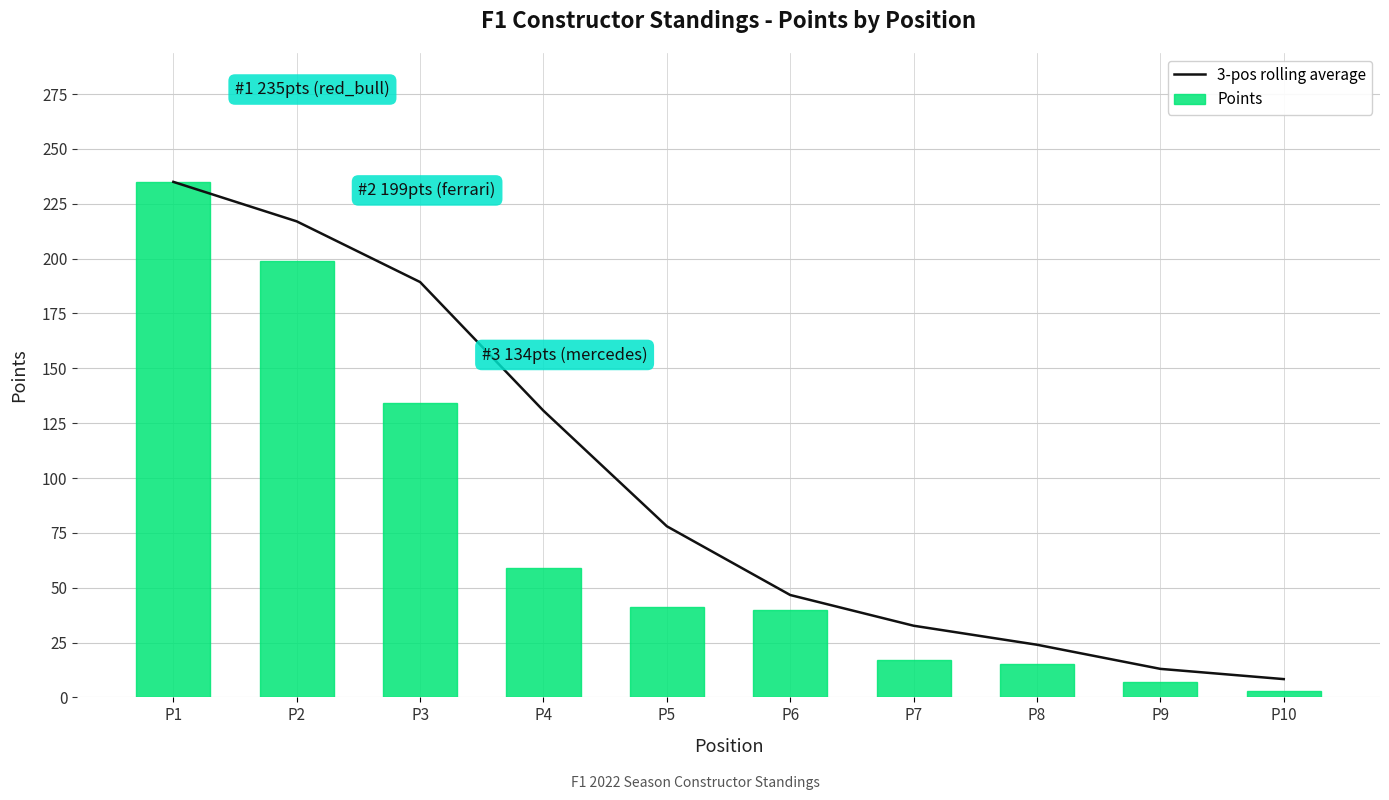

Where is 3-pos rolling average nearest to the value 121?

P4